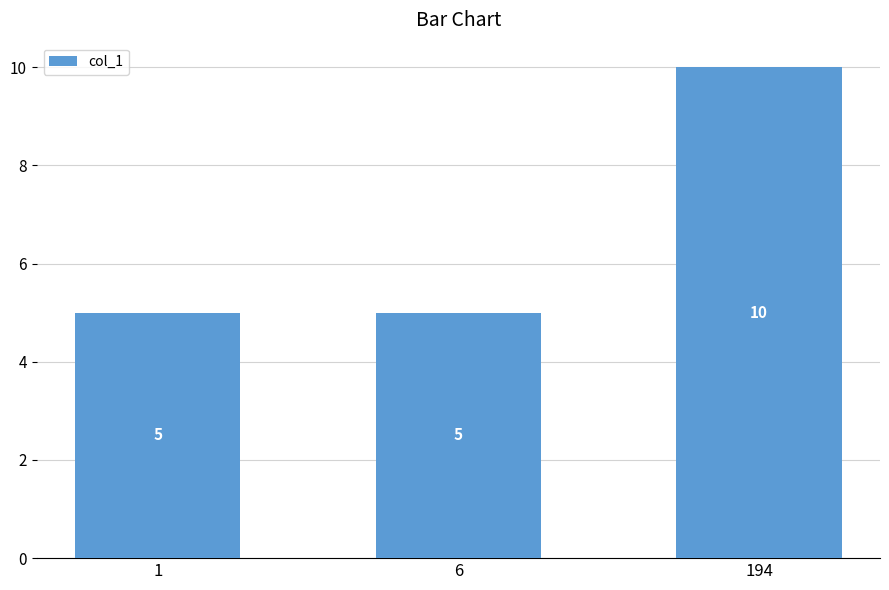

Is it true that the value at 6 is 7?

False